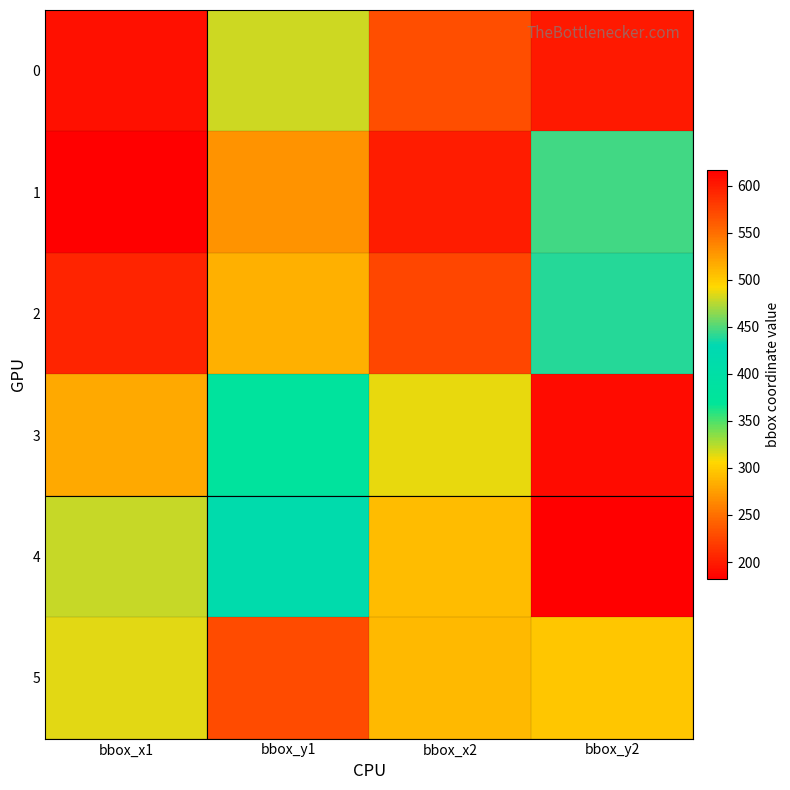

List the series in order of their peak value, lowest first.

2, 1, 5, 0, 3, 4